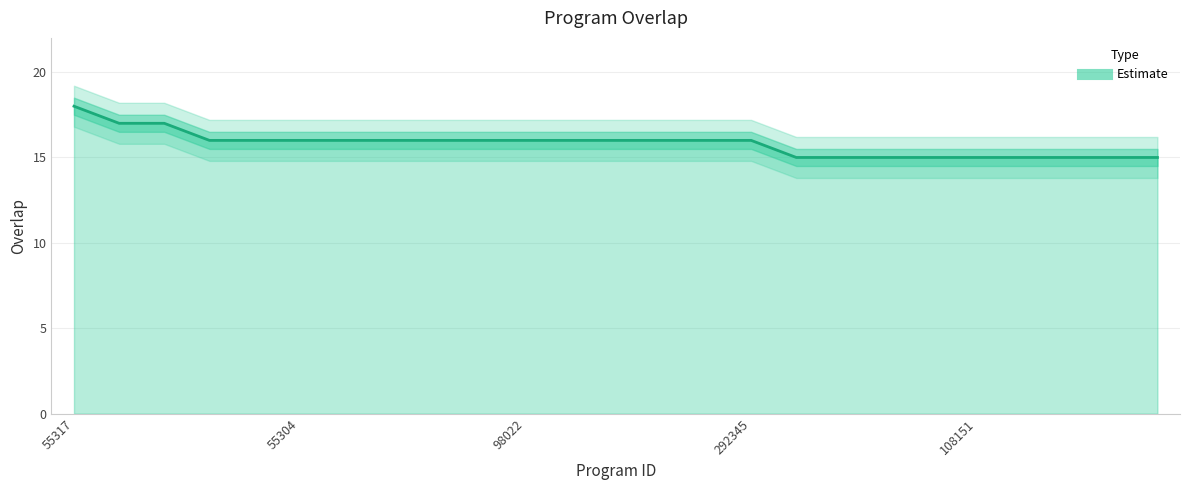

What is the average value?

16